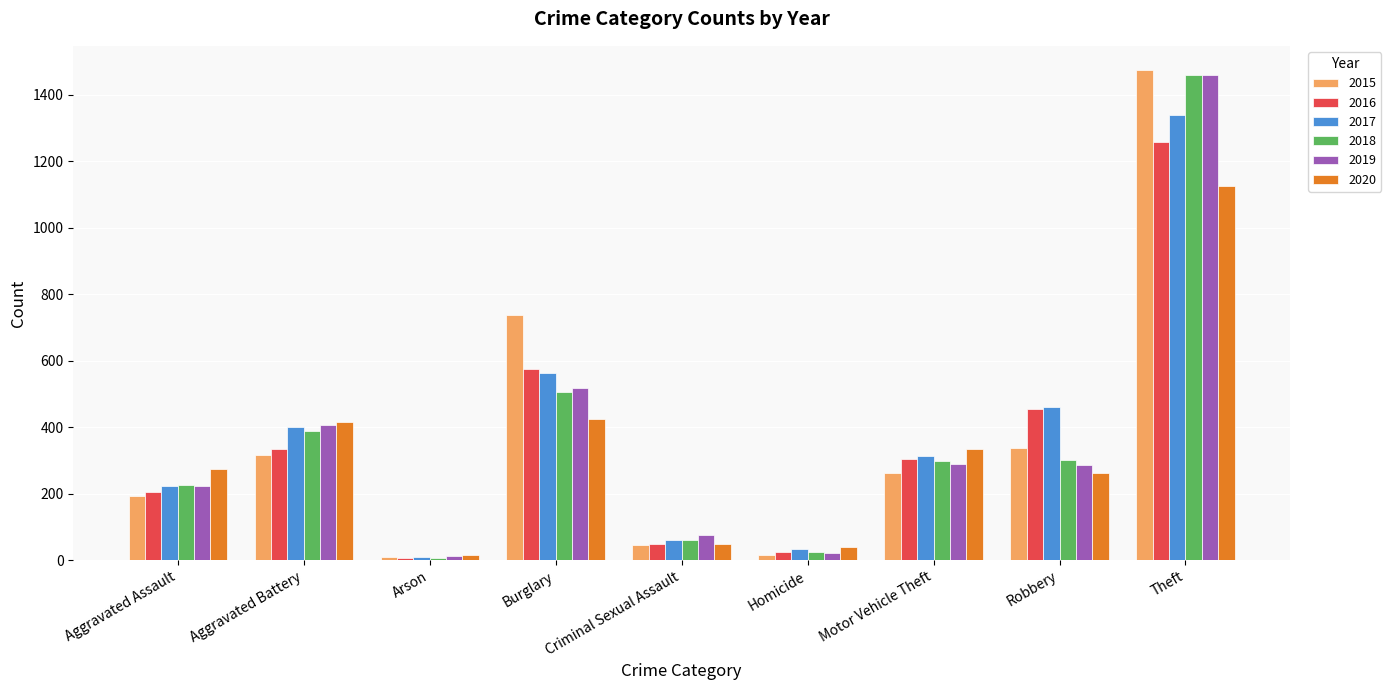

What is the approximate value of 2016 at Robbery, to the nearest 10?

450